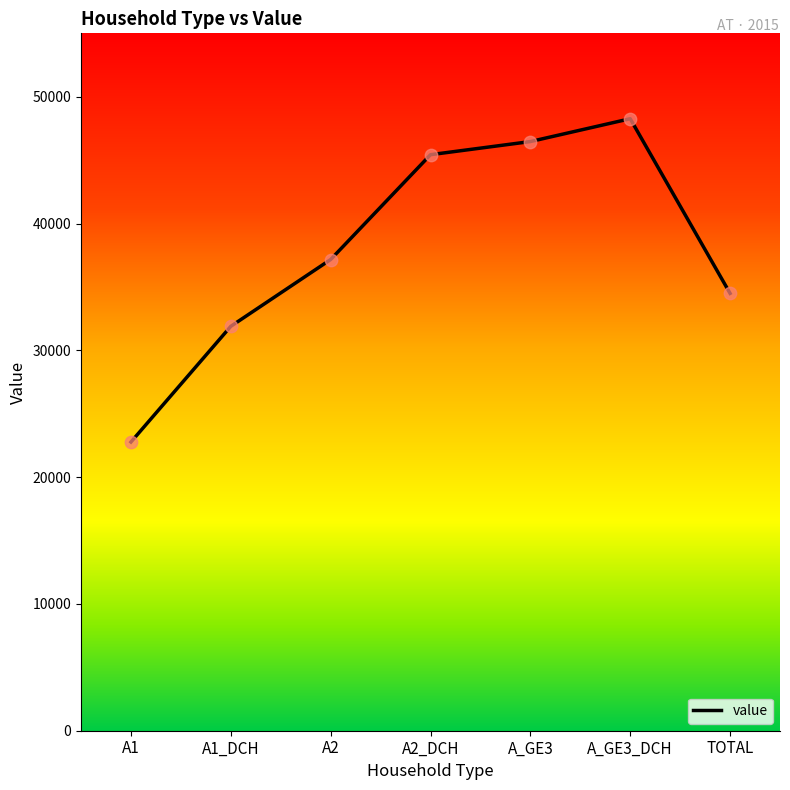

Which has a higher value, A1_DCH or A_GE3_DCH?

A_GE3_DCH